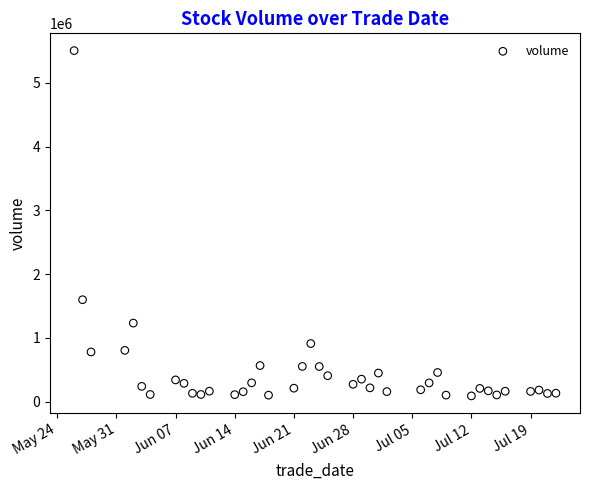

What is the range of X values (max minus min)?

57